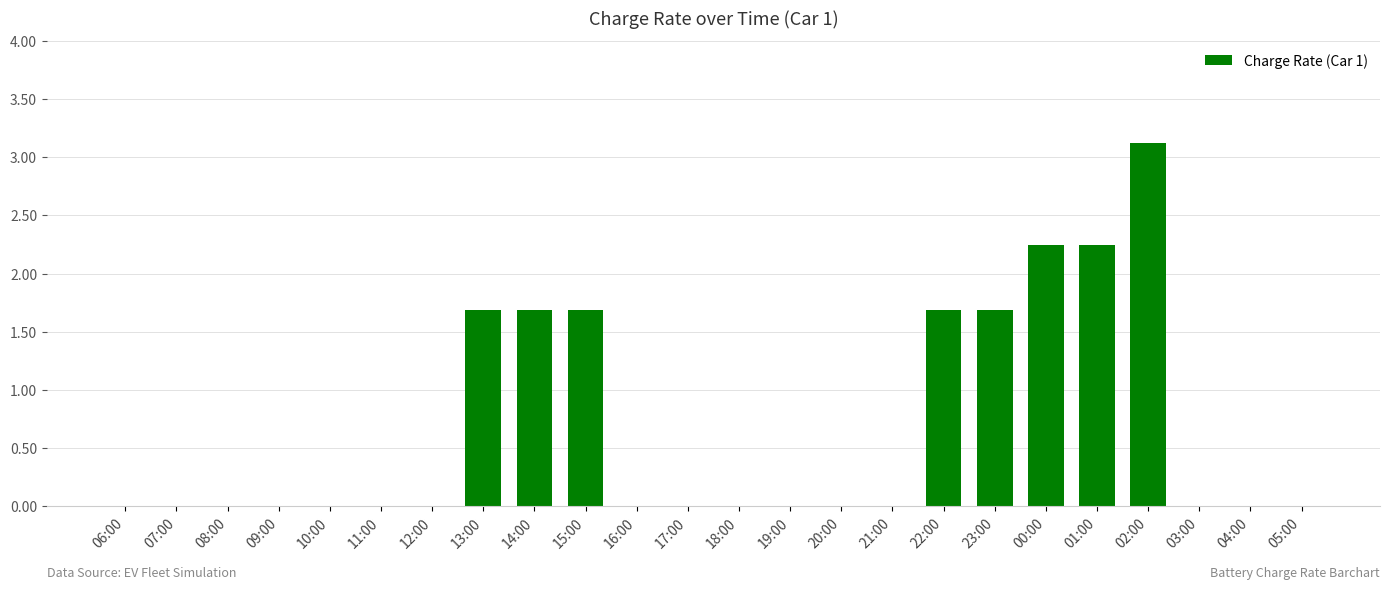

What is the sum of all values?

16.1